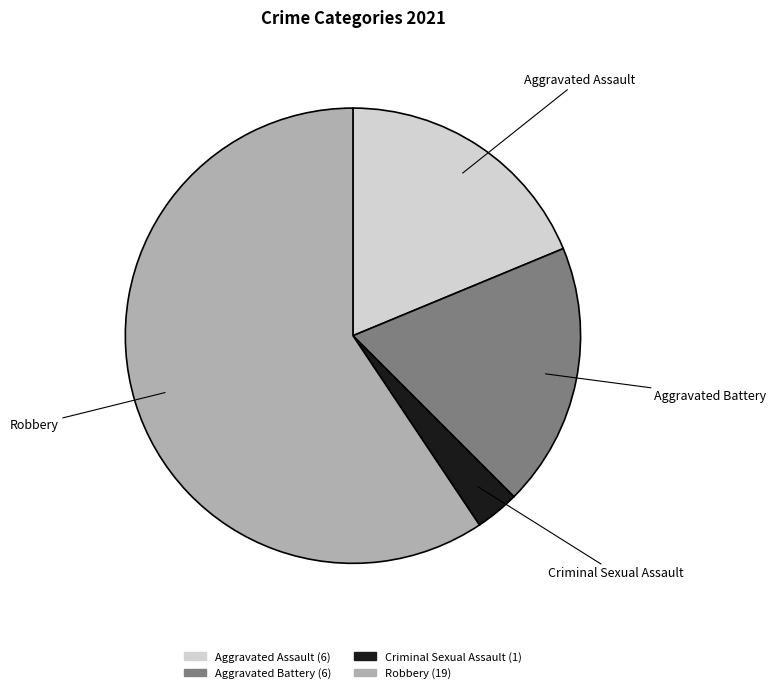

The Aggravated Battery slice represents 19% of the pie. True or false?

True